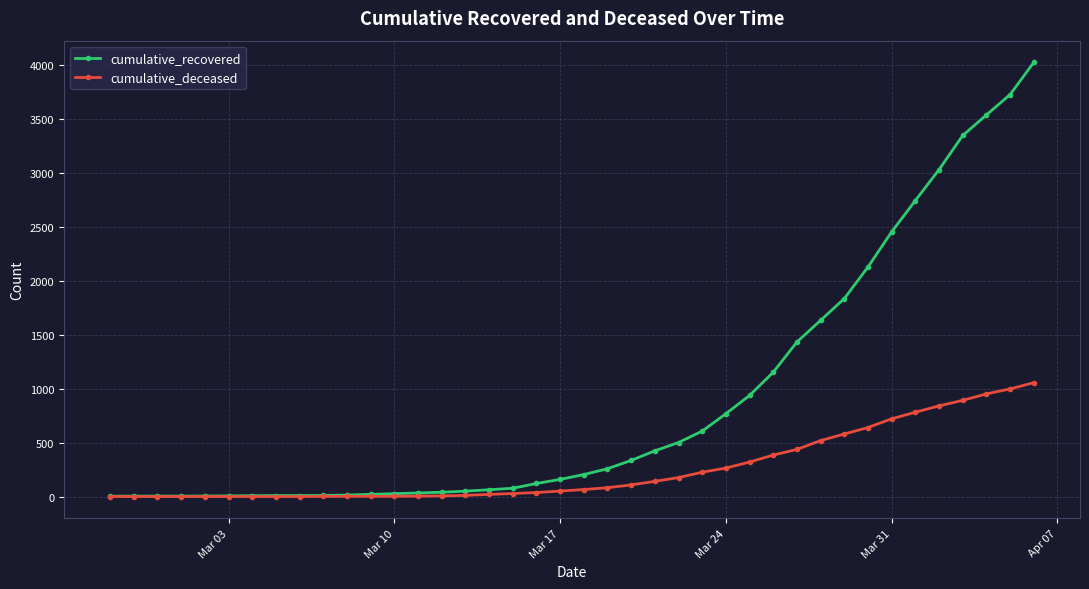

Rank the series by their average value, from lowest to highest.

cumulative_deceased, cumulative_recovered